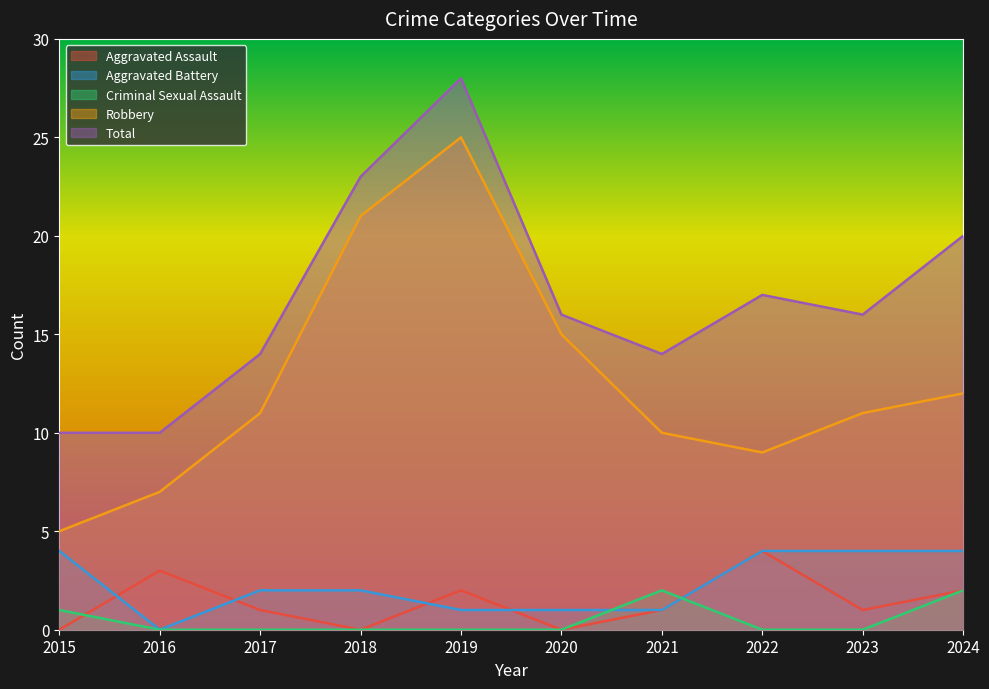

At 2019, list the series in order from largest to smallest.

Total, Robbery, Aggravated Assault, Aggravated Battery, Criminal Sexual Assault